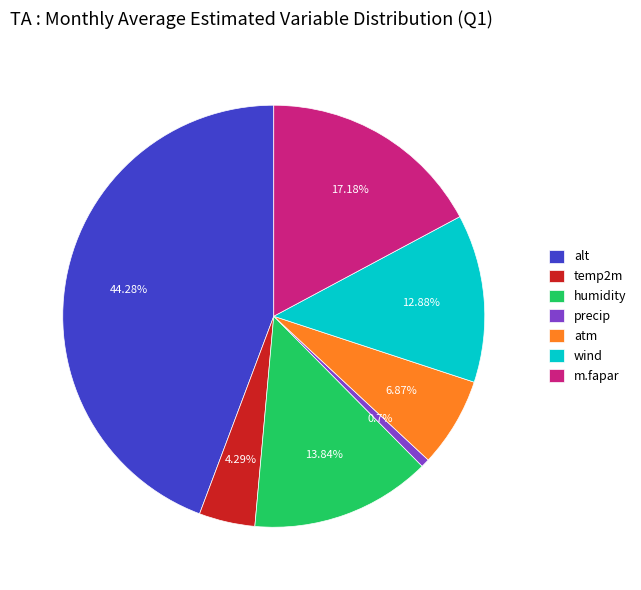

Does alt account for over 50% of the chart?

No